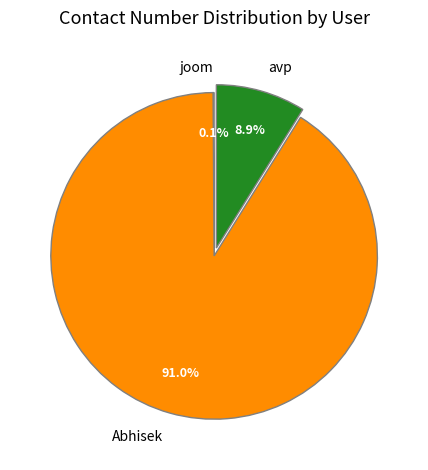

What percentage is NOT represented by Abhisek?

9.0%